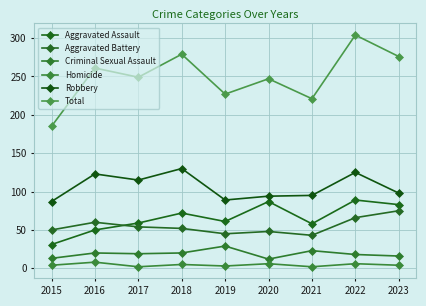

What is the smallest value displayed?

2